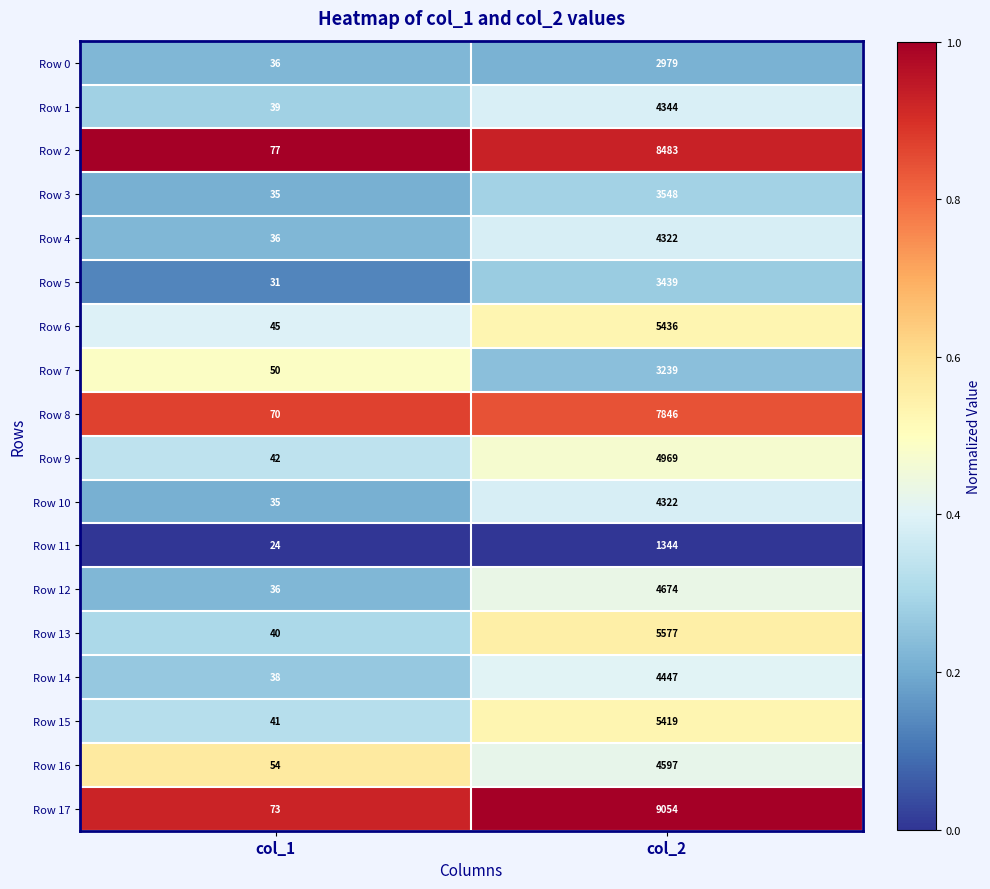

Is the value of Row 7 at col_1 greater than the value of Row 17 at col_2?

No